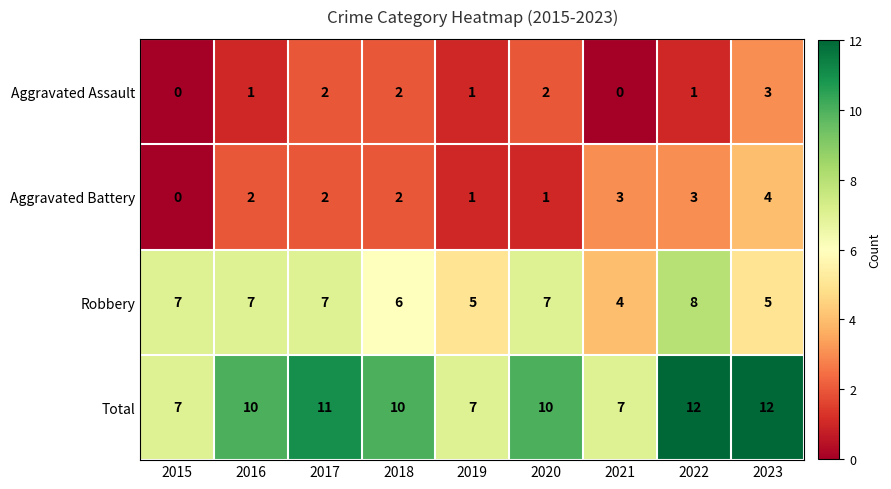

List the series in order of their peak value, highest first.

Total, Robbery, Aggravated Battery, Aggravated Assault